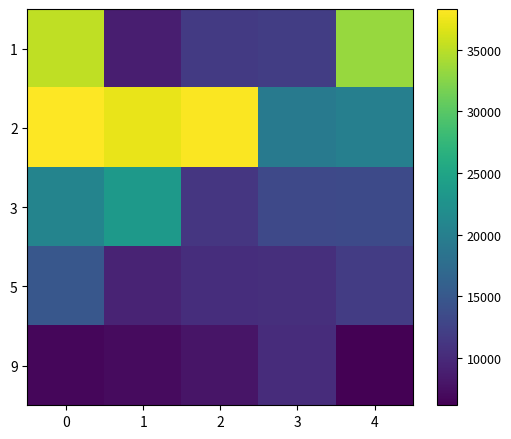

Reading left to right, extract all data points from this chart.

1: 0=35220.1	1=8917.9	2=11664.6	3=12002.4	4=33320.5
2: 0=38282.7	1=37251.4	2=38146.0	3=19219.3	4=19967.5
3: 0=20614.0	1=23427.1	2=11261.6	3=13286.5	4=13398.8
5: 0=14943.1	1=9413.4	2=10346.7	3=10550.1	4=11882.5
9: 0=6719.6	1=7093.3	2=8033.3	3=10289.3	4=6167.4